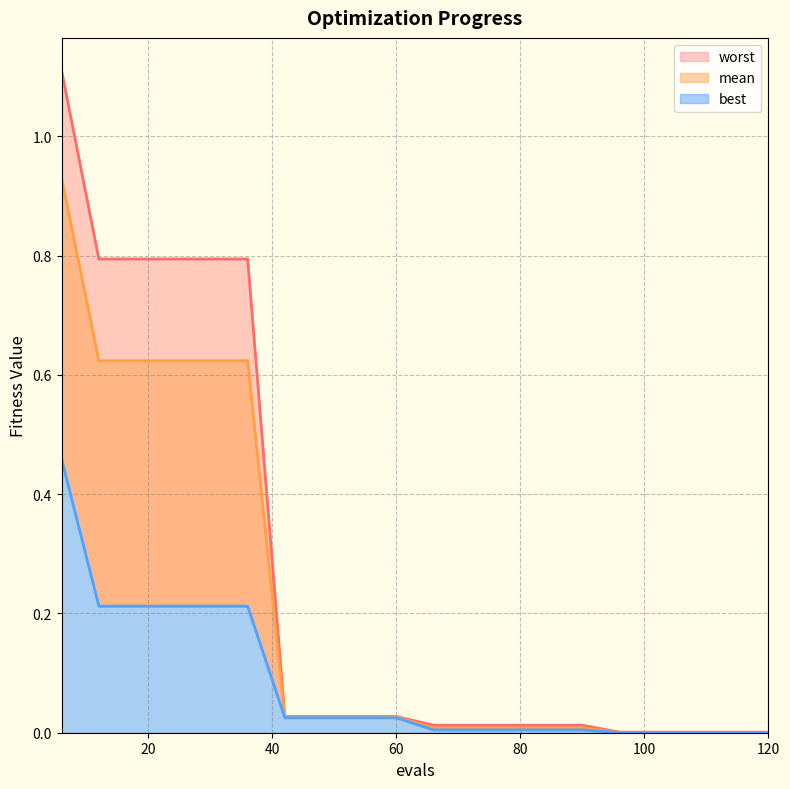

What are all the series names shown in the legend?

mean, best, worst